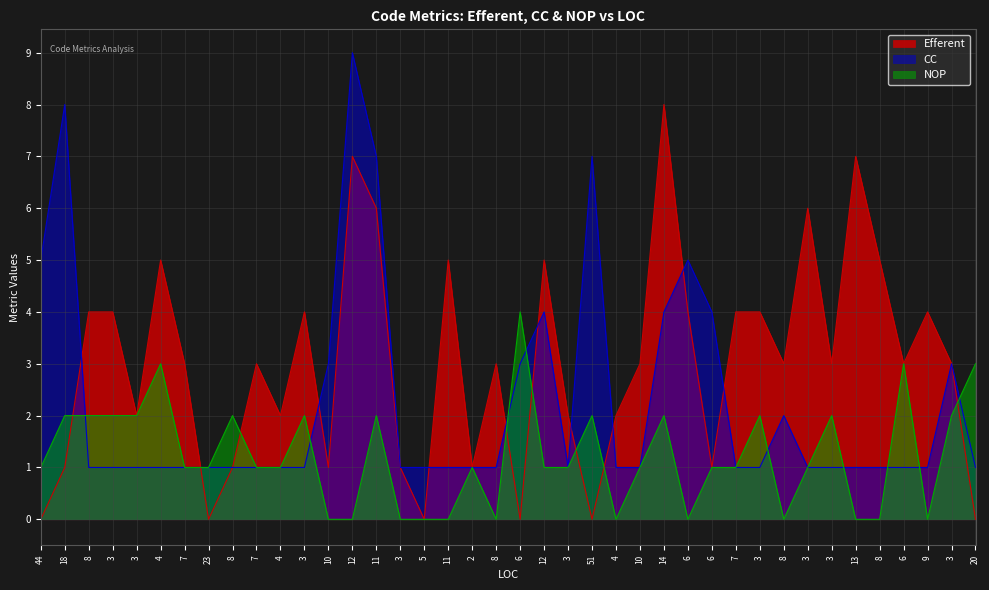

What is the maximum value for NOP?

4